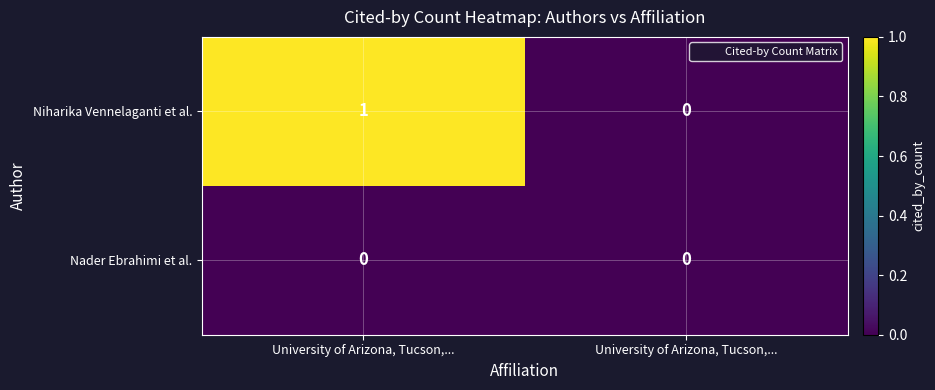

How many data points does each series have?

2